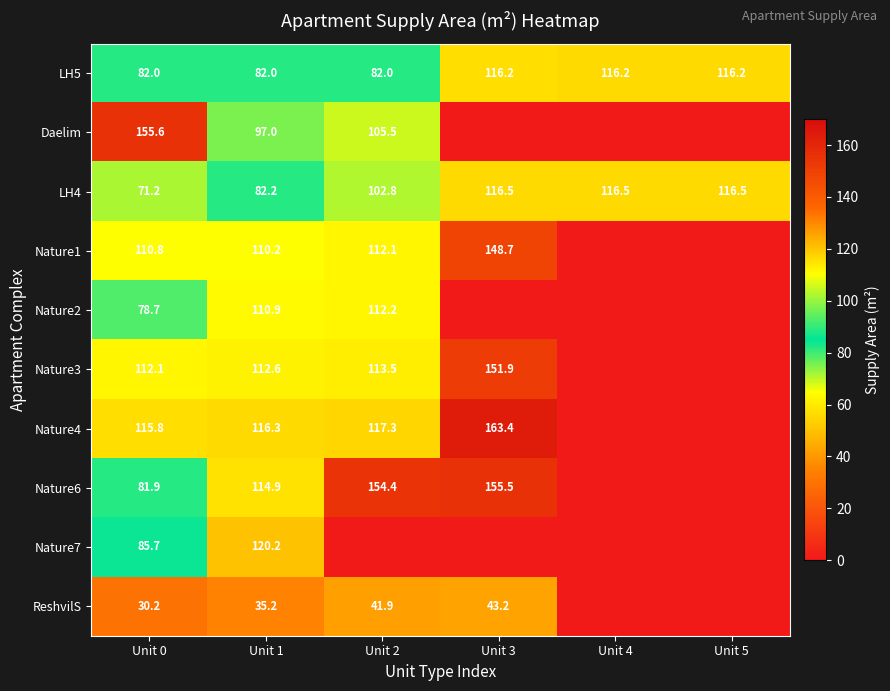

What is the difference between the second highest and minimum values in the LH4 series?

45.3